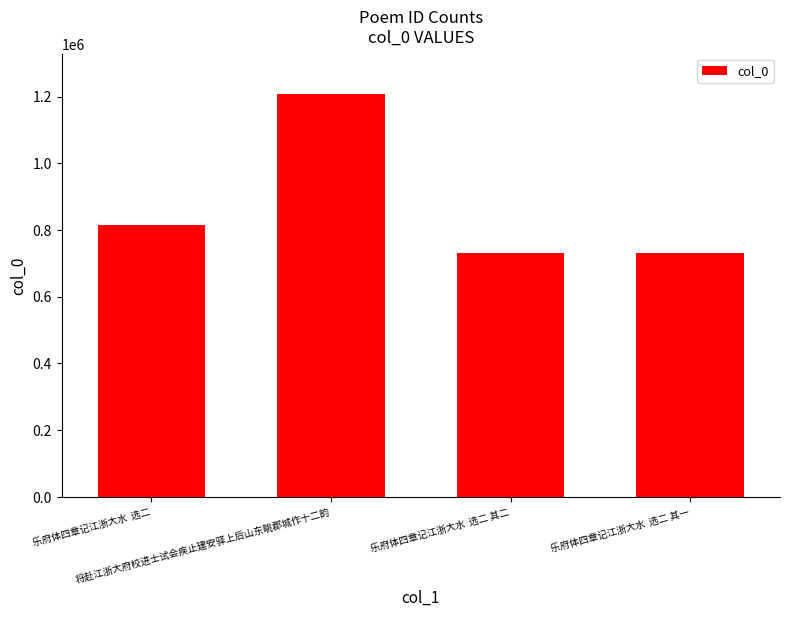

What is the value of the 1st bar from the left?

814933